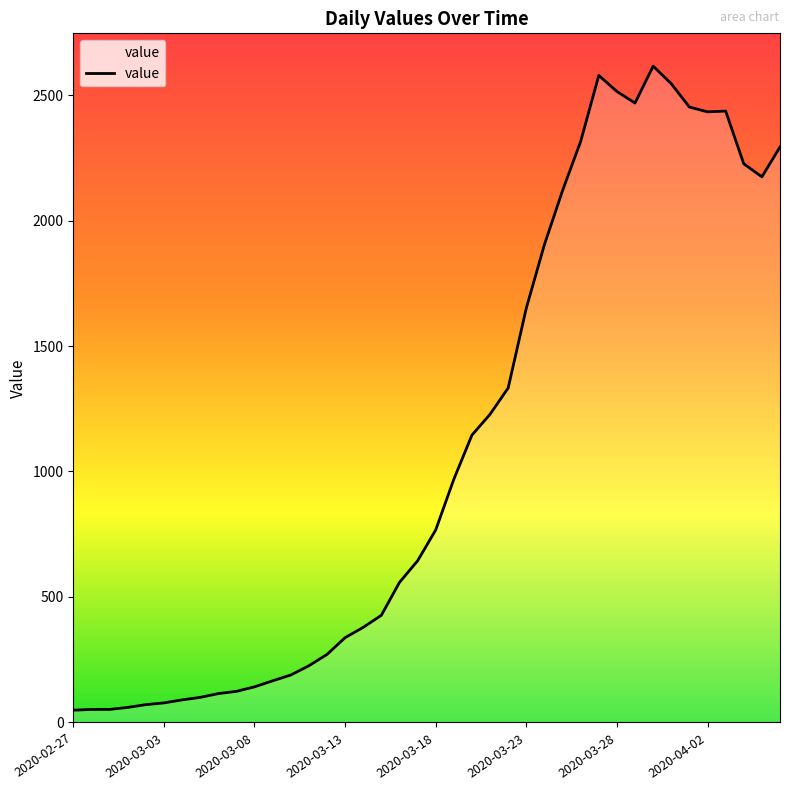

What is the difference between the maximum and minimum values?

2566